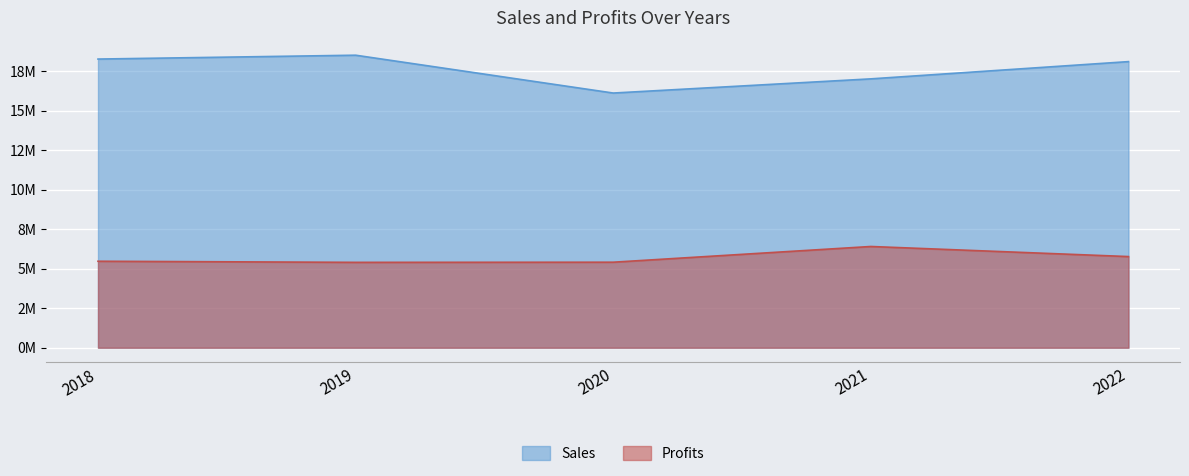

True or false: Sales and Profits cross at least once.

False